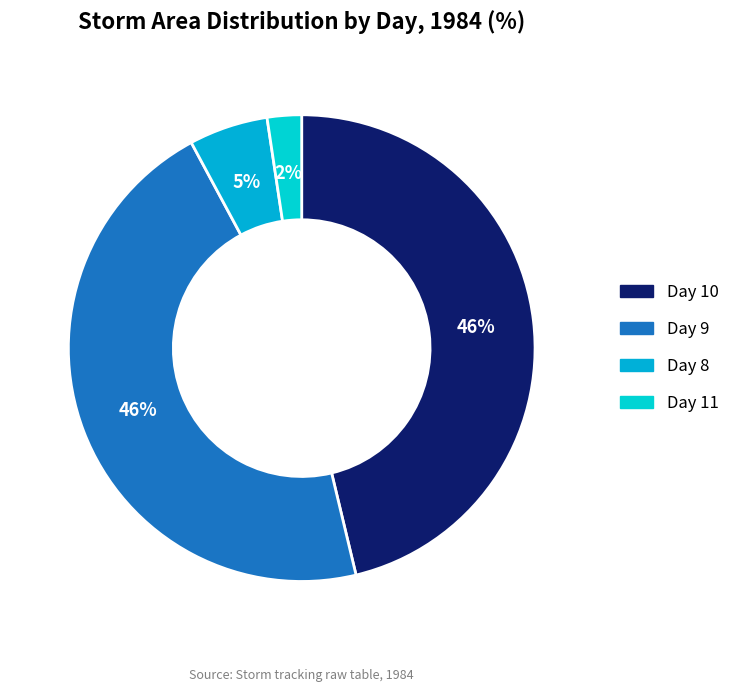

What is the largest slice in the pie chart?

10